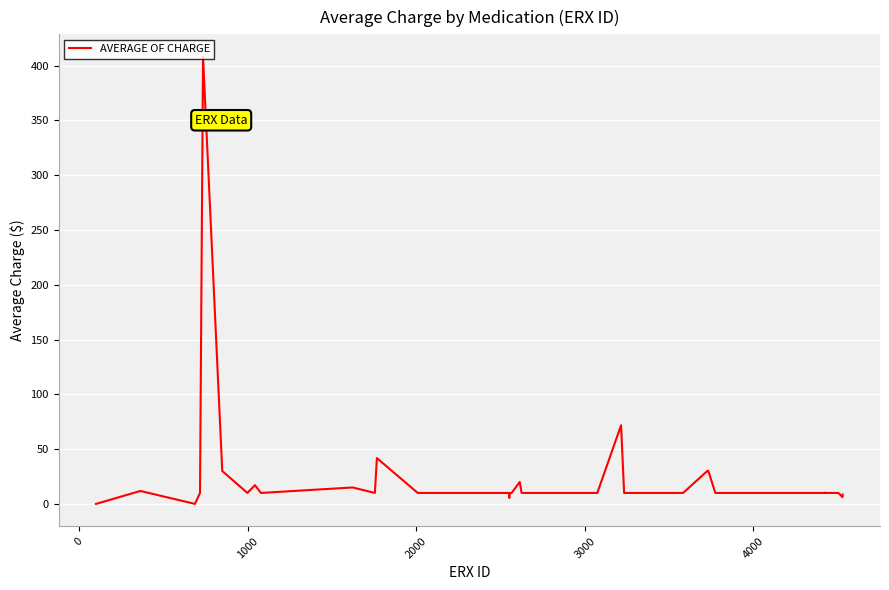

What is the greatest value displayed?

408.2